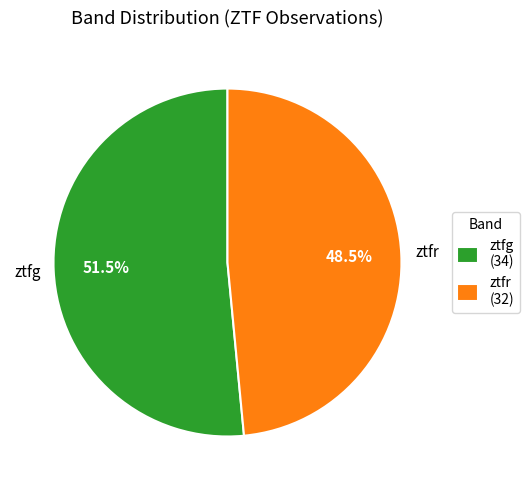

Approximately how many times larger is the value at ztfr compared to ztfg?

0.9